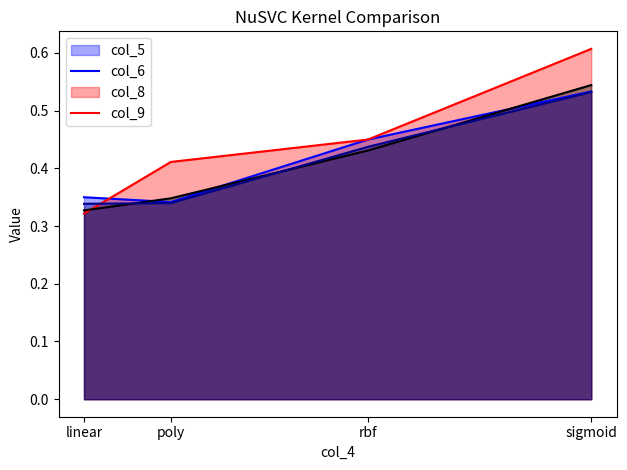

What is the label of the 4th point from the left?

sigmoid